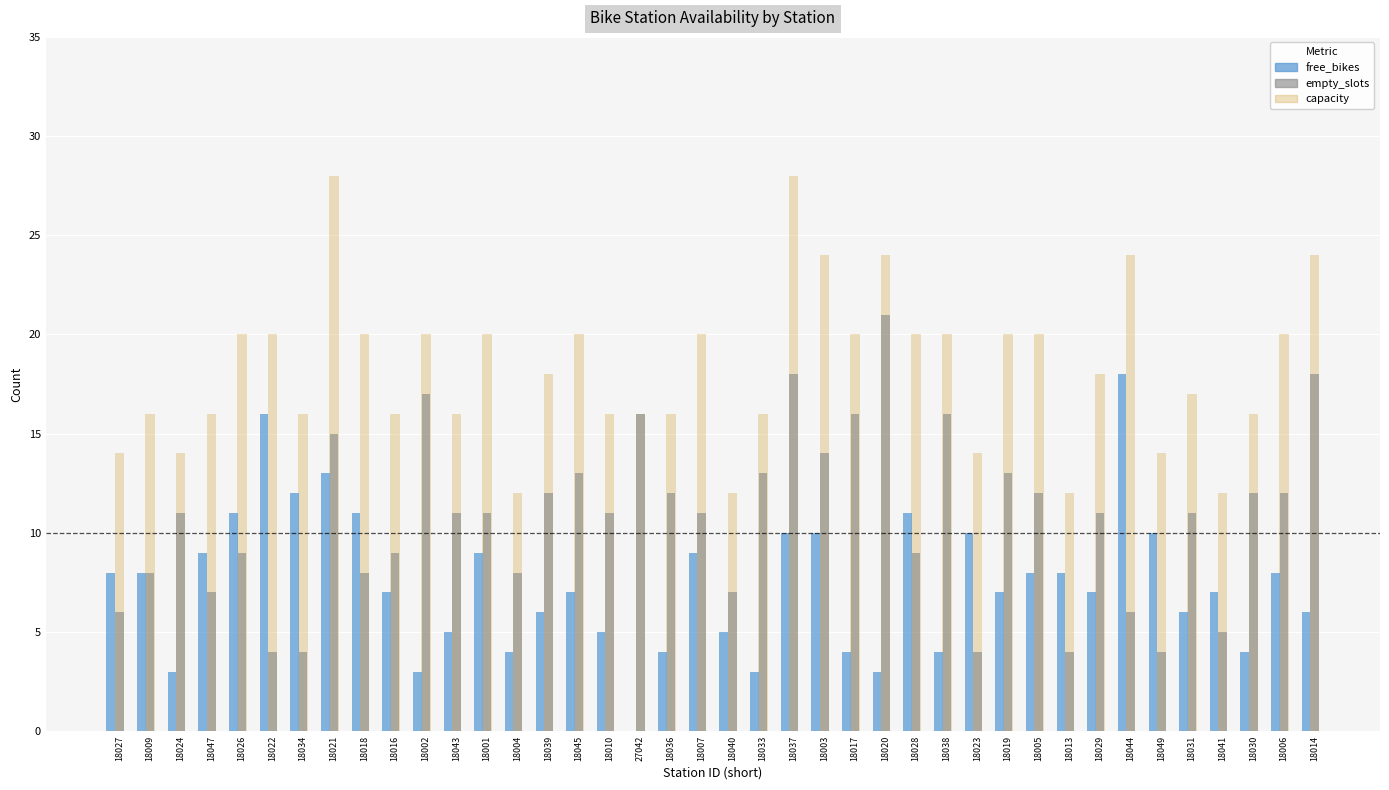

Where does the free_bikes series first go above 7?

18027